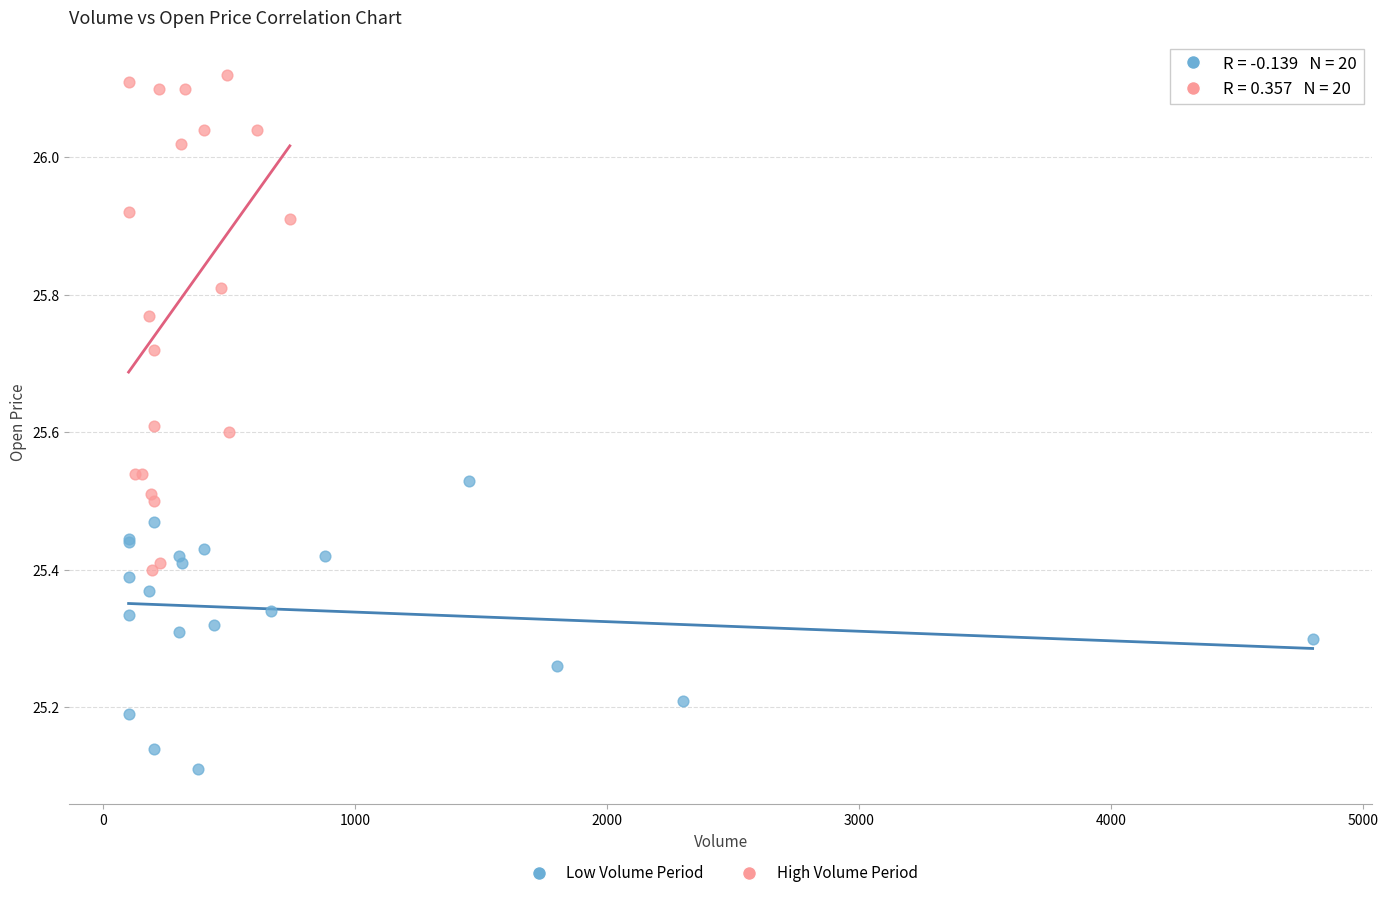

Which series reaches the minimum Y coordinate?

Low Volume Period